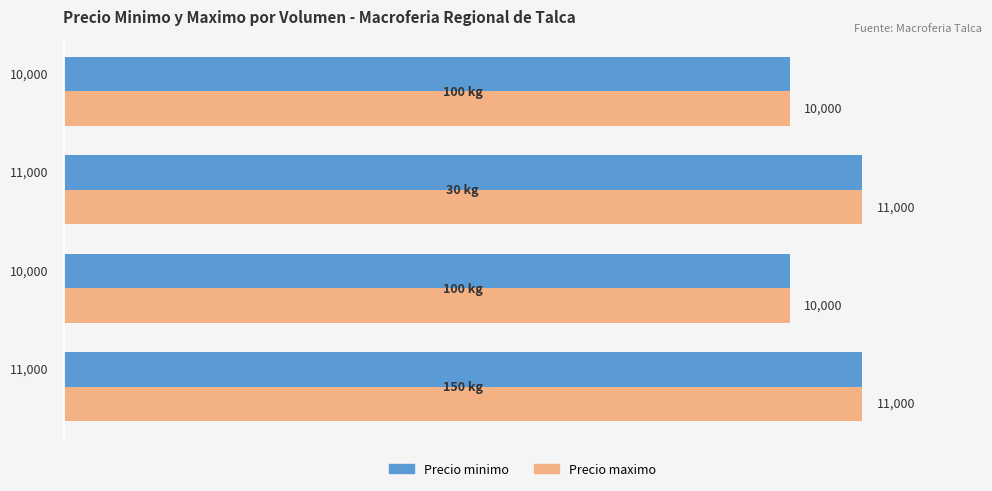

Count the Precio minimo values in the range 10000 to 11000.

4